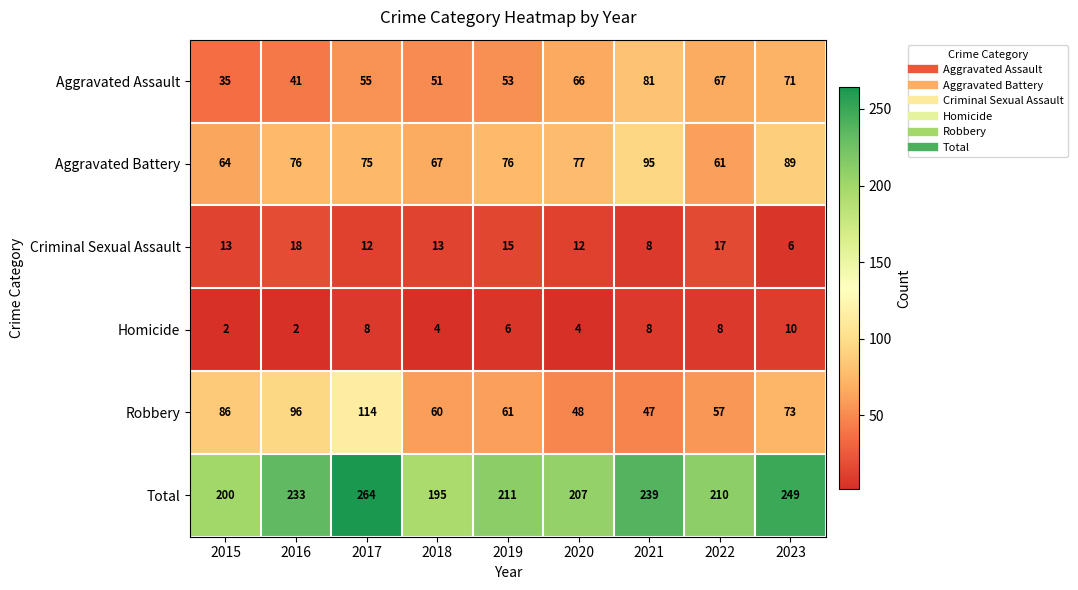

At which label does Aggravated Battery reach its minimum?

2022